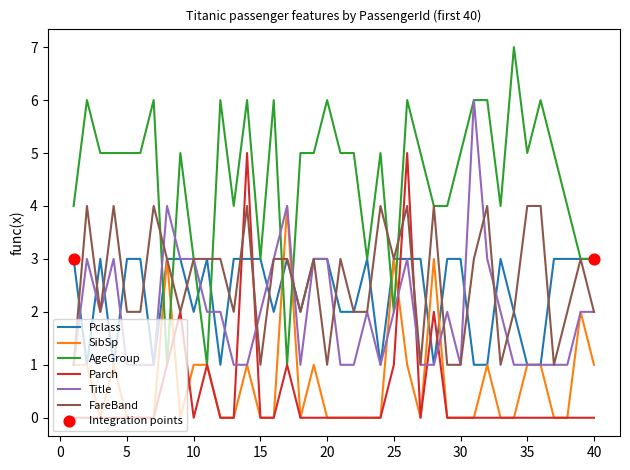

What is the highest value of the FareBand series?

4